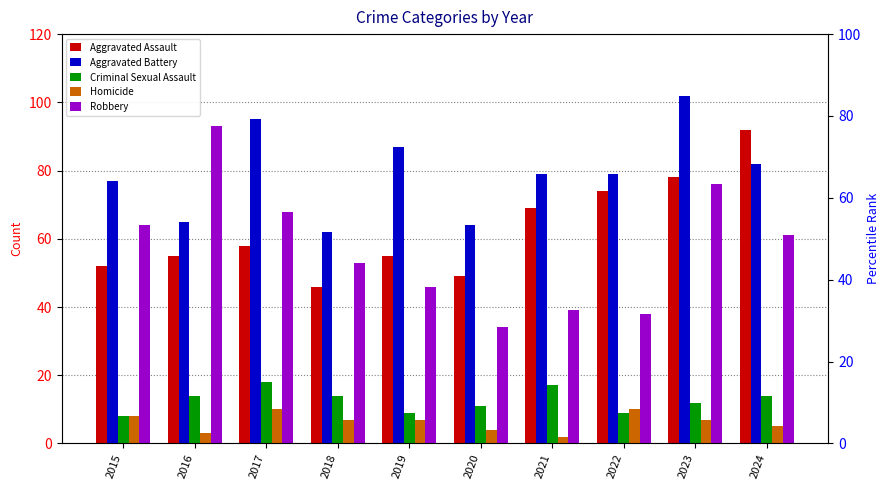

How many distinct data groups are displayed?

5